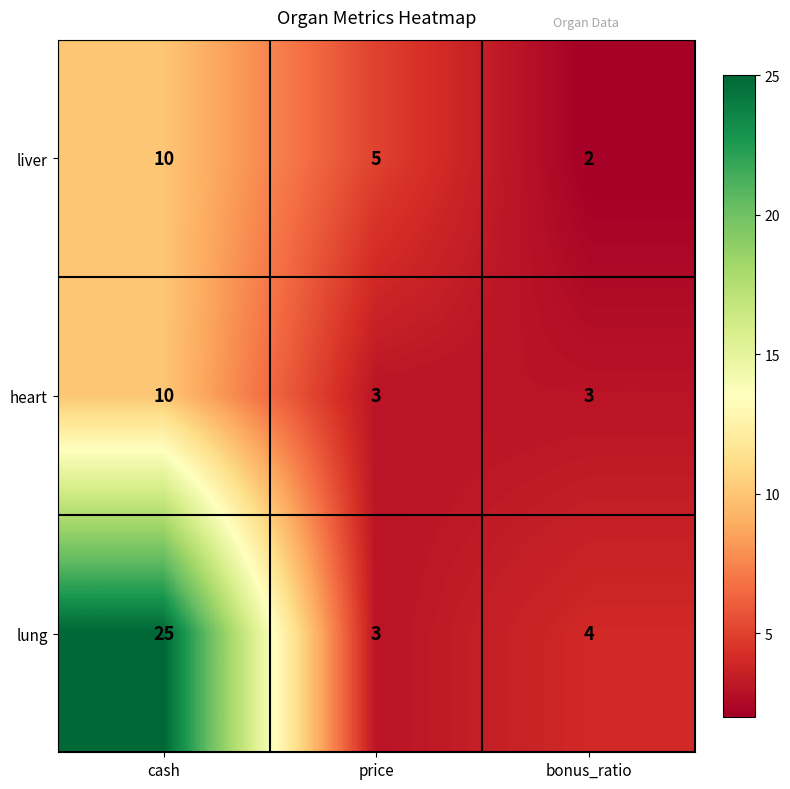

Count the number of categories in the chart.

3